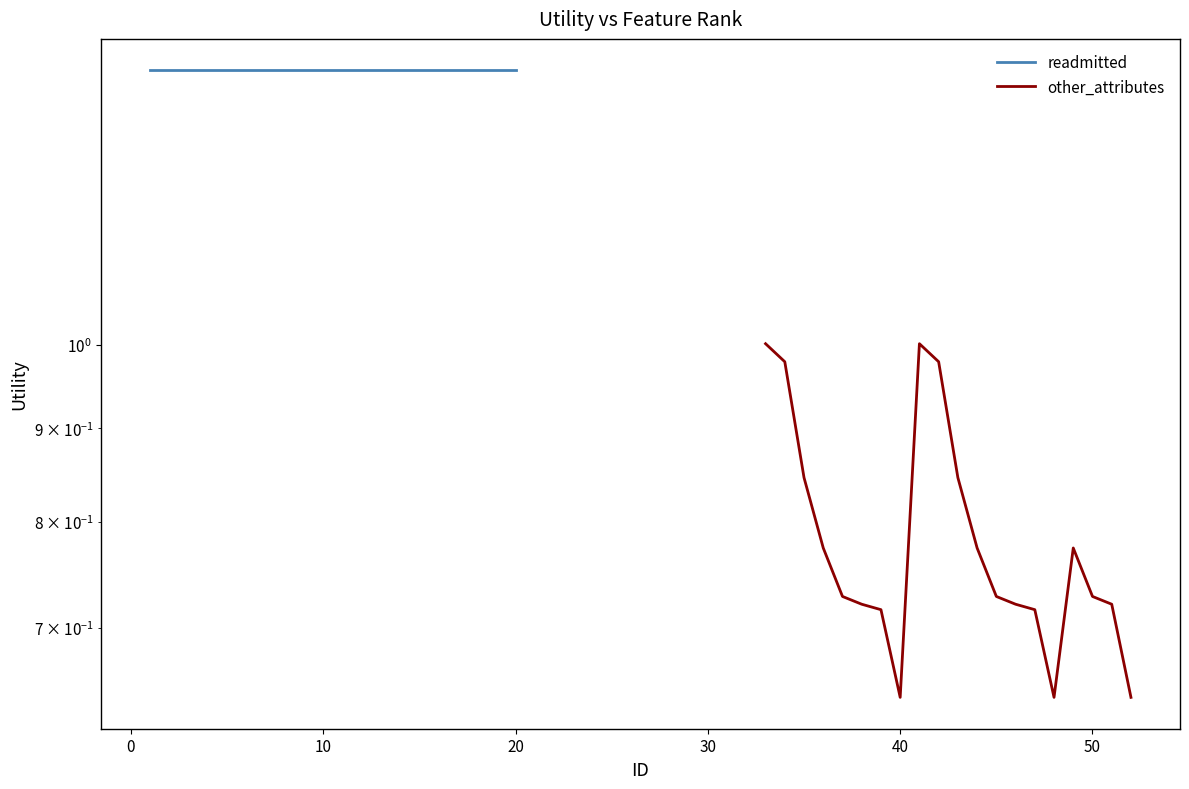

True or false: other_attributes and readmitted cross at least once.

False